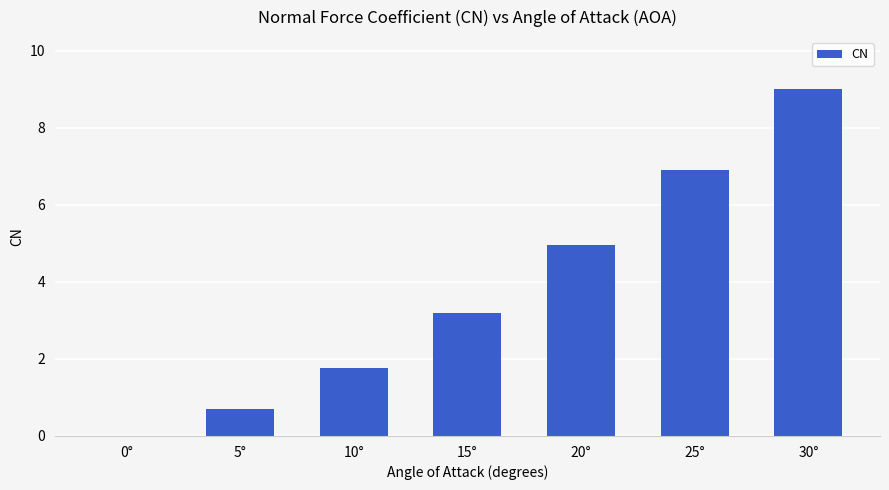

Reading left to right, extract all data points from this chart.

0°=0.0	5°=0.7	10°=1.8	15°=3.2	20°=5.0	25°=6.9	30°=9.0